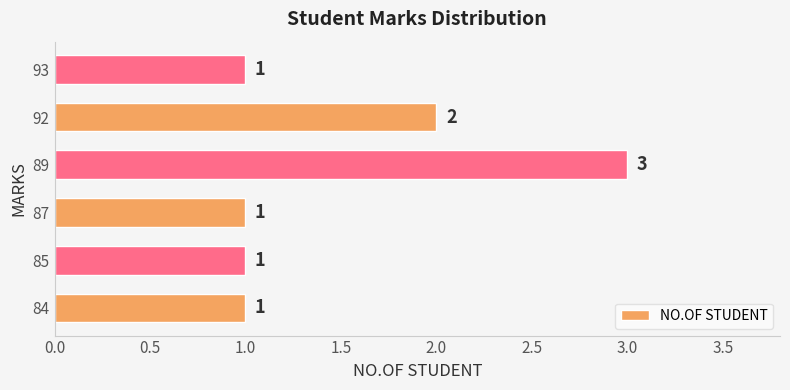

Reading bottom to top, transcribe all the data shown in this chart.

84=1	85=1	87=1	89=3	92=2	93=1